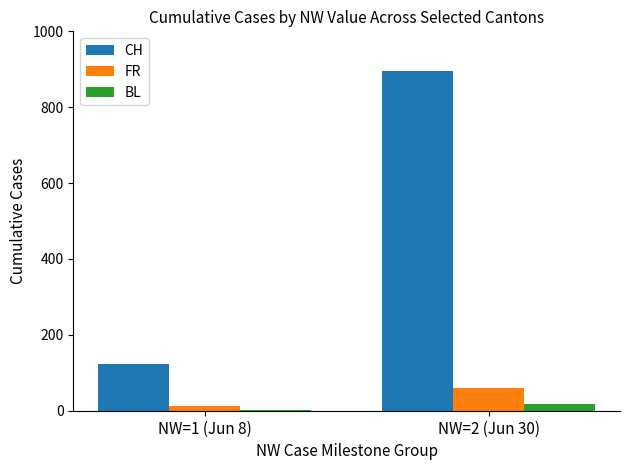

List the labels in order of BL value, largest first.

NW=2 (Jun 30), NW=1 (Jun 8)